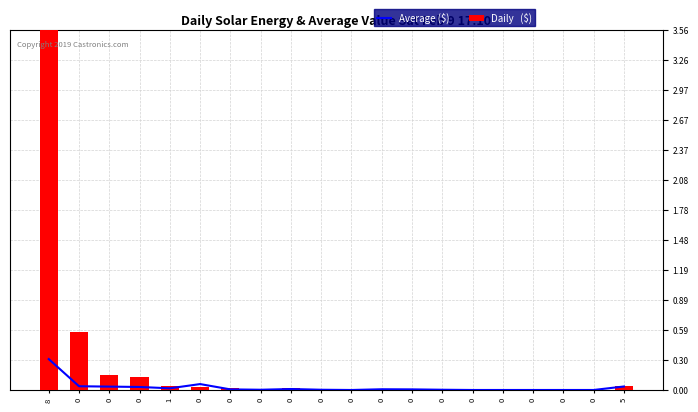

What is the total value across all series at 0?

0.6